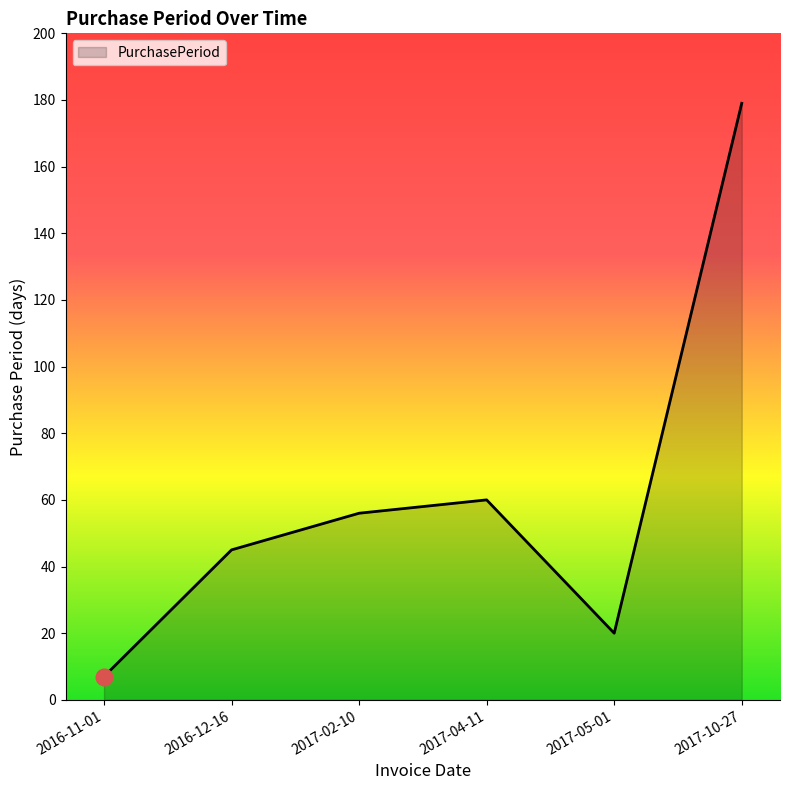

Does the chart have visible grid lines?

No